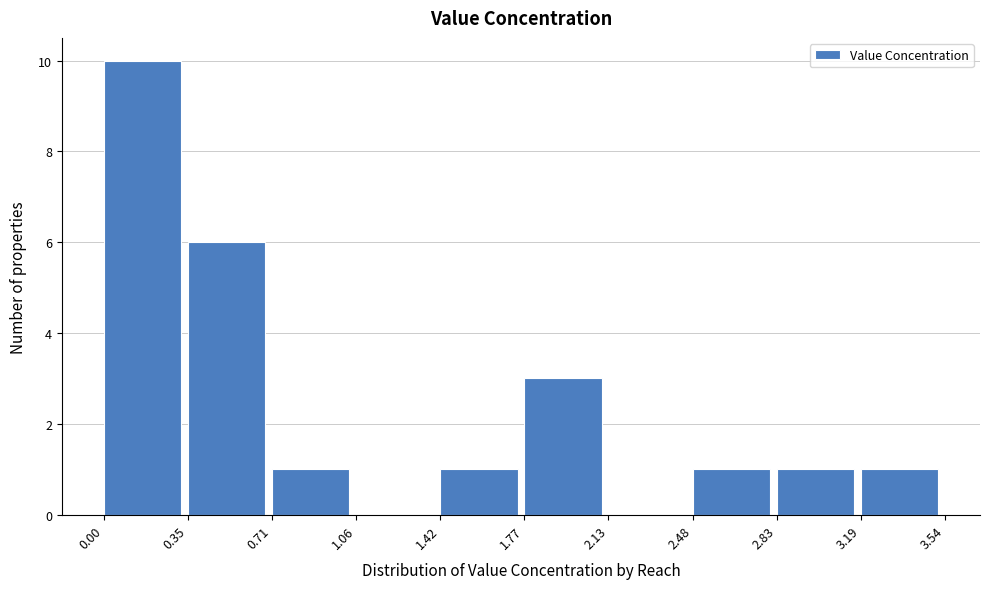

Reading left to right, transcribe this chart: for each bar, give the range it covers on the x-axis and its height. The values are not printed on the chart, so give them approximately, as read against the axis.

0.00 to 0.35: 10
0.35 to 0.71: 6
0.71 to 1.06: 1
1.06 to 1.42: 0
1.42 to 1.77: 1
1.77 to 2.13: 3
2.13 to 2.48: 0
2.48 to 2.83: 1
2.83 to 3.19: 1
3.19 to 3.54: 1